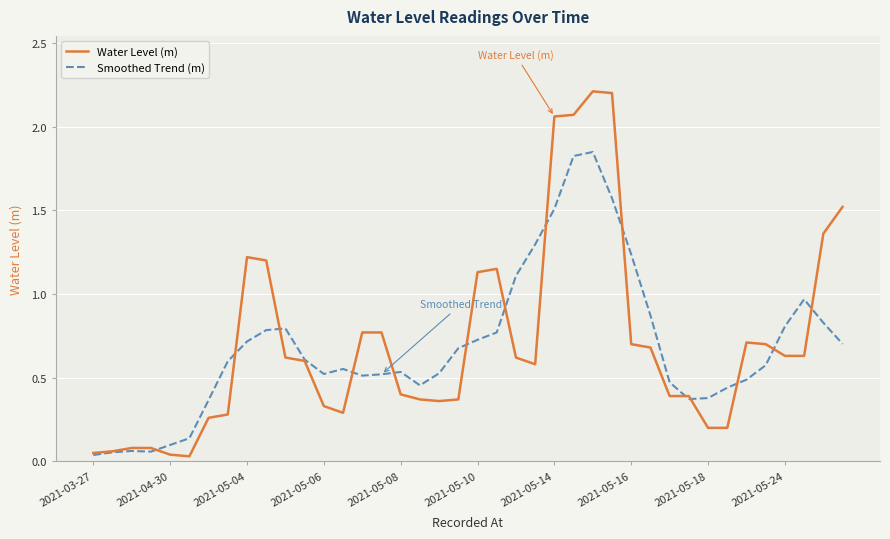

What is the greatest value displayed?

2.2